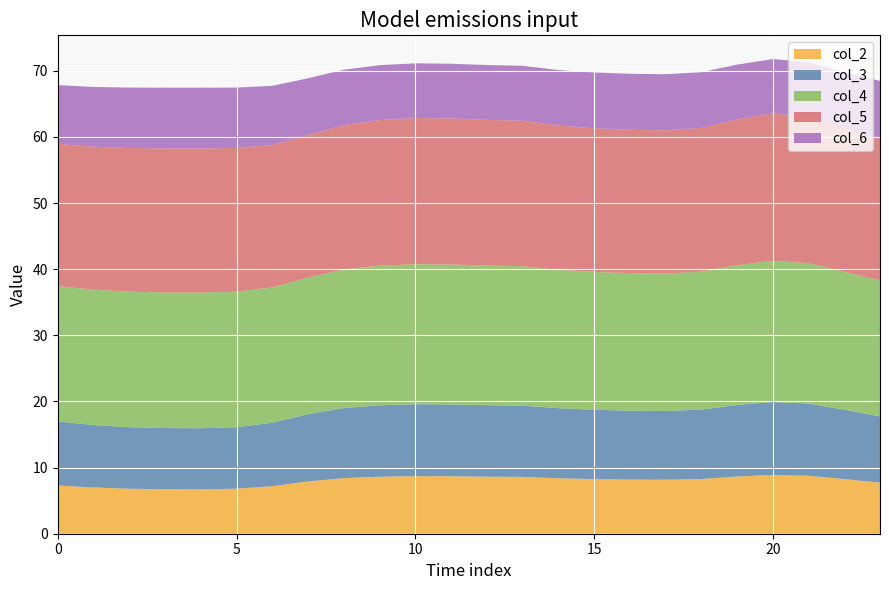

Reading left to right, transcribe all the data shown in this chart.

col_2: 7.3	7.0	6.8	6.7	6.7	6.8	7.2	7.9	8.4	8.6	8.7	8.7	8.6	8.6	8.4	8.3	8.2	8.2	8.3	8.6	8.9	8.8	8.3	7.7
col_3: 9.7	9.4	9.3	9.2	9.2	9.3	9.6	10.2	10.6	10.8	10.9	10.9	10.8	10.8	10.6	10.5	10.4	10.4	10.5	10.8	11.0	10.9	10.5	10.0
col_4: 20.5	20.5	20.5	20.5	20.5	20.5	20.5	20.7	20.9	21.1	21.2	21.2	21.1	21.1	20.9	20.8	20.8	20.8	20.9	21.1	21.3	21.2	20.9	20.6
col_5: 21.5	21.6	21.7	21.8	21.8	21.7	21.5	21.5	21.8	22.0	22.1	22.1	22.0	22.0	21.8	21.7	21.7	21.7	21.7	22.0	22.3	22.2	21.7	21.5
col_6: 8.9	9.0	9.1	9.2	9.2	9.1	8.9	8.6	8.4	8.3	8.3	8.3	8.3	8.3	8.4	8.4	8.5	8.5	8.4	8.3	8.2	8.3	8.4	8.7